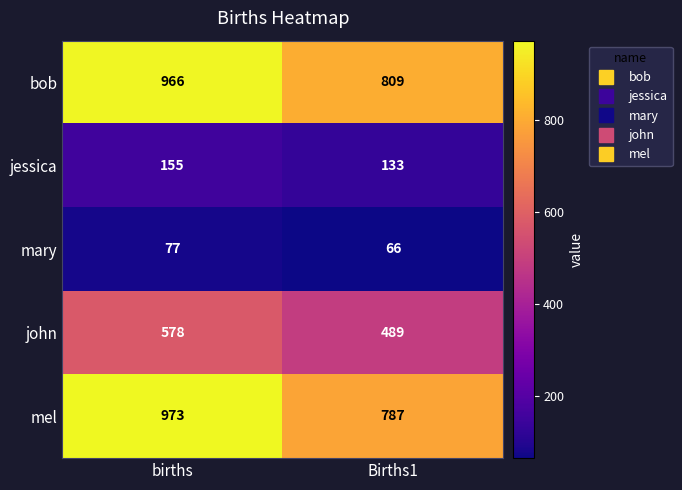

What is the minimum value shown in the chart?

66